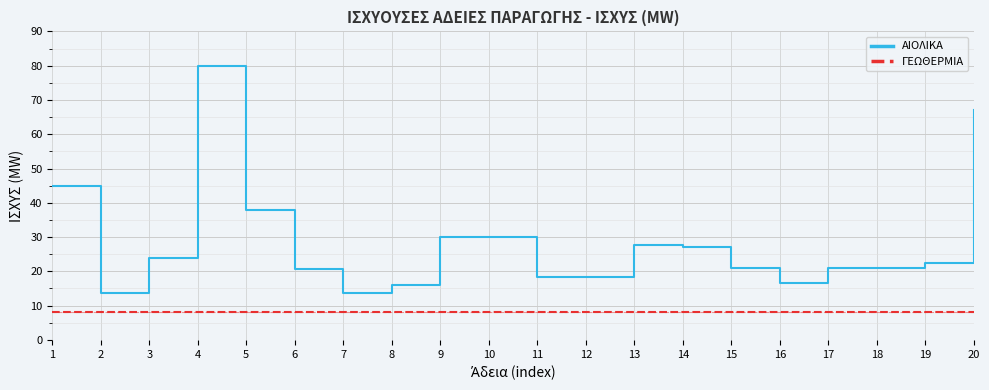

What are all the series names shown in the legend?

ΑΙΟΛΙΚΑ, ΓΕΩΘΕΡΜΙΑ